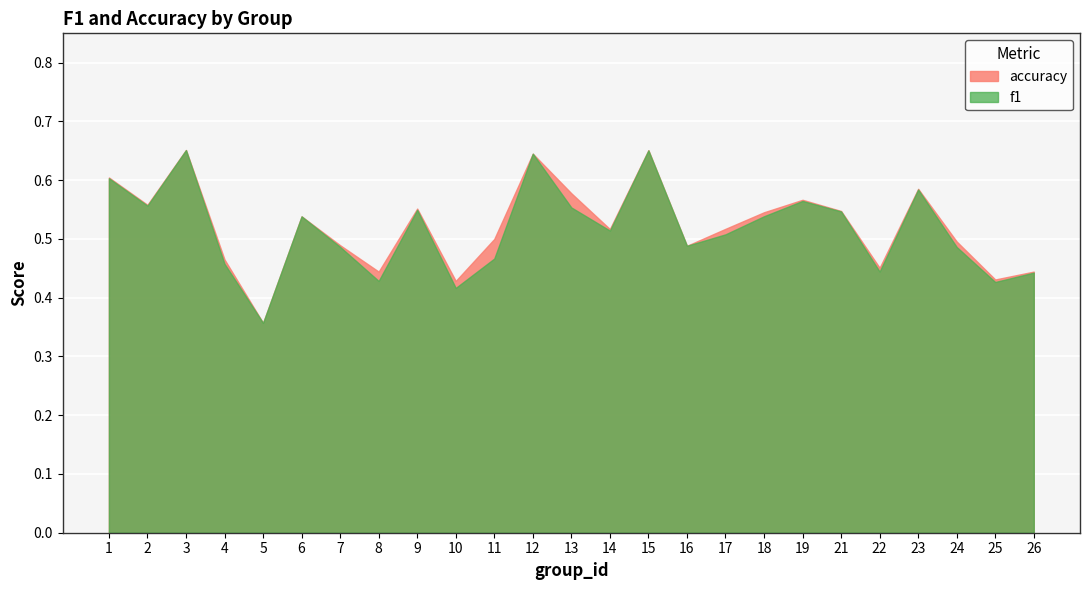

At which category does the chart reach its peak across all series?

3